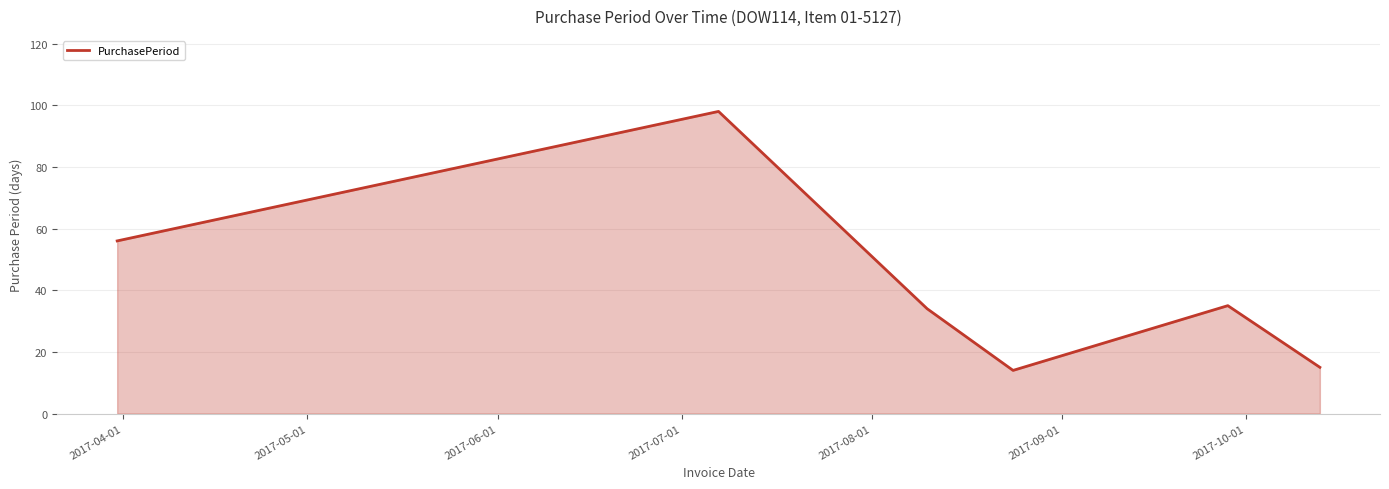

What is the sum of all values?

252